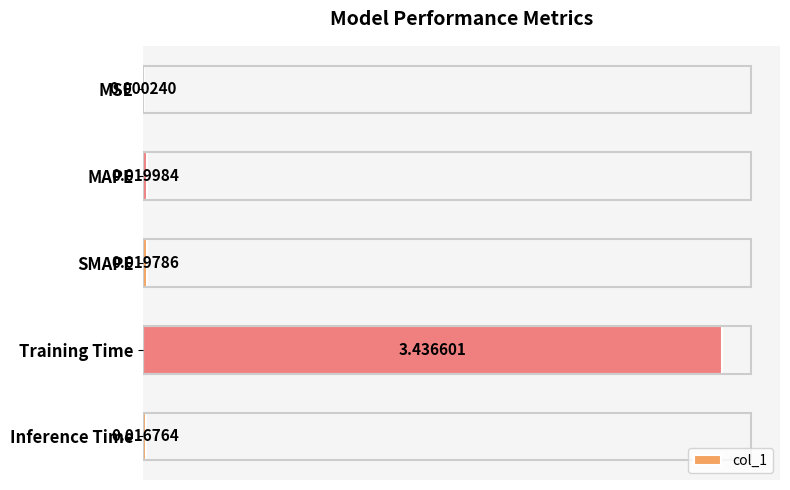

Are the bars horizontal?

Yes